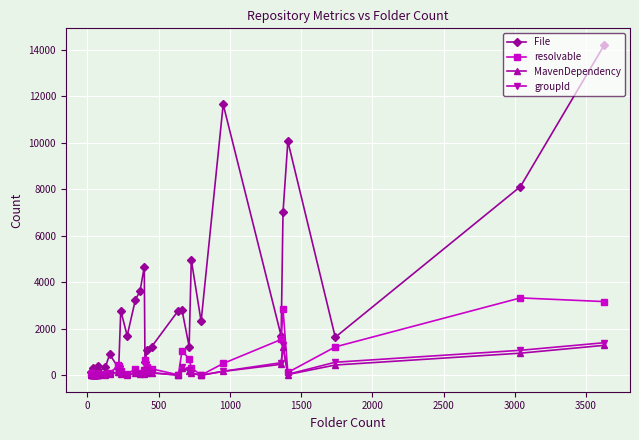

What is the value of the MavenDependency point at the 34th from the left?

438